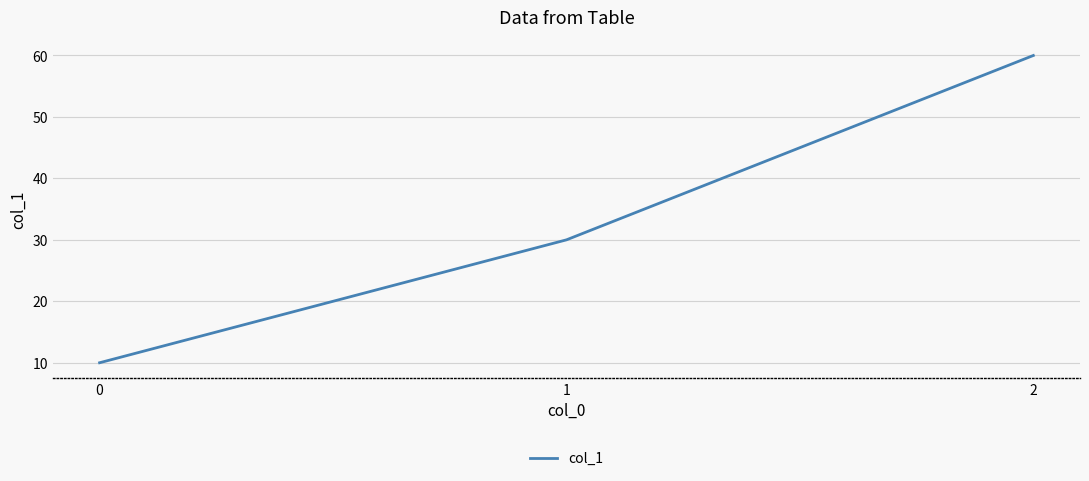

Is it true that the value at 1 is 11?

False